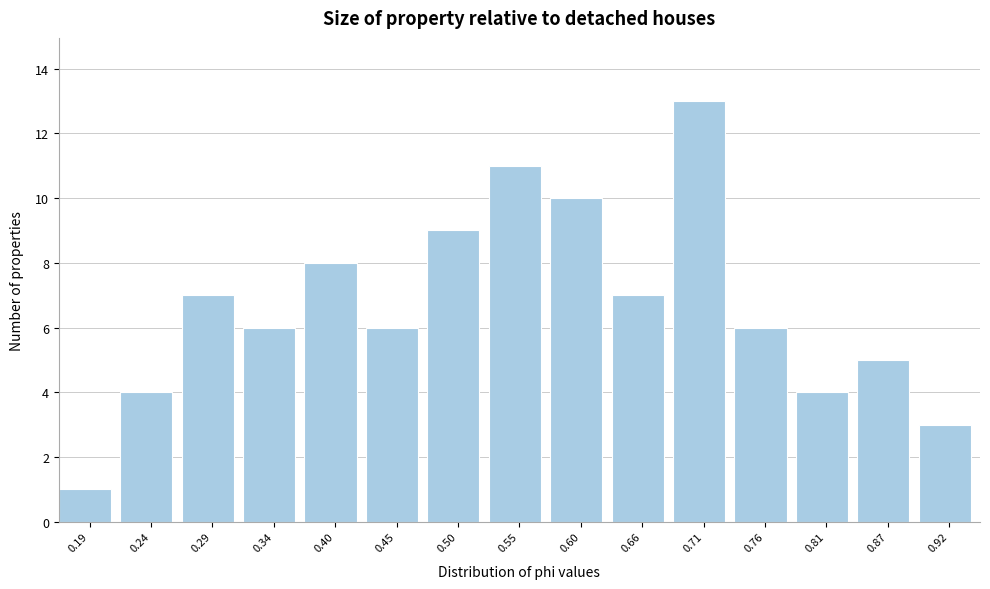

Reading right to left, what are all the values shown in this chart?

3	5	4	6	13	7	10	11	9	6	8	6	7	4	1